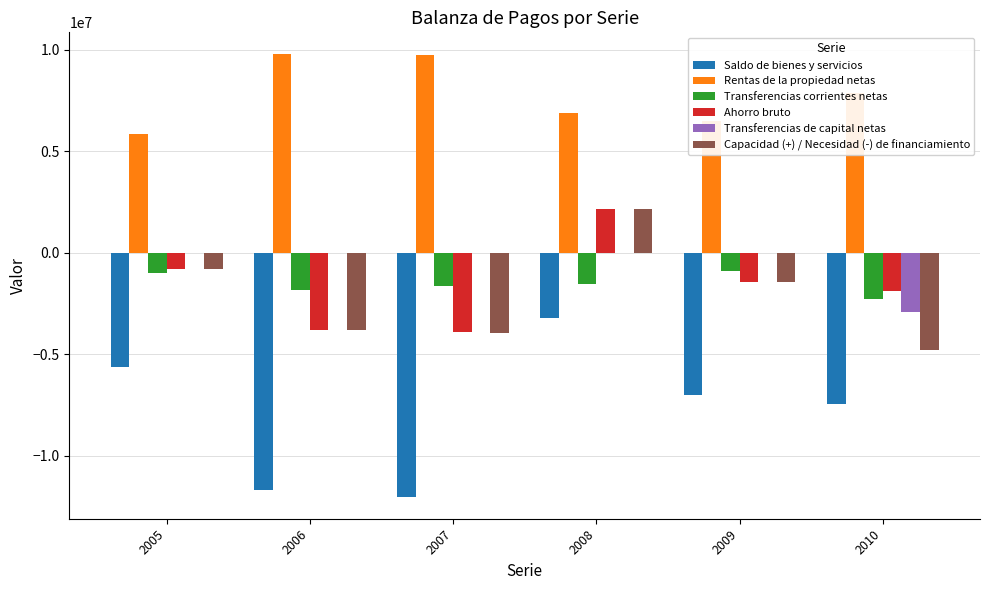

Between 2005 and 2010, which series saw the biggest shift?

Capacidad (+) / Necesidad (-) de financiamiento